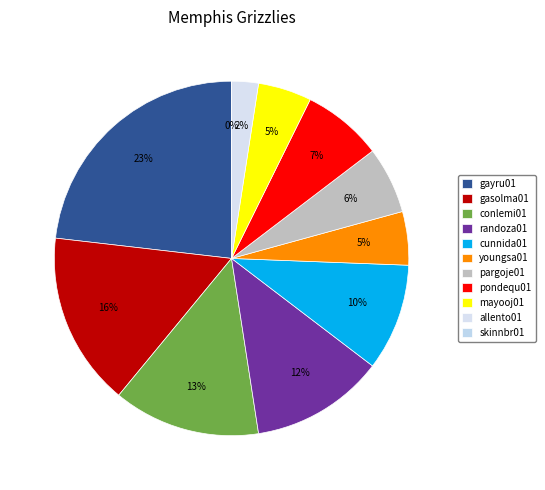

Which category has the biggest portion of the pie?

gayru01